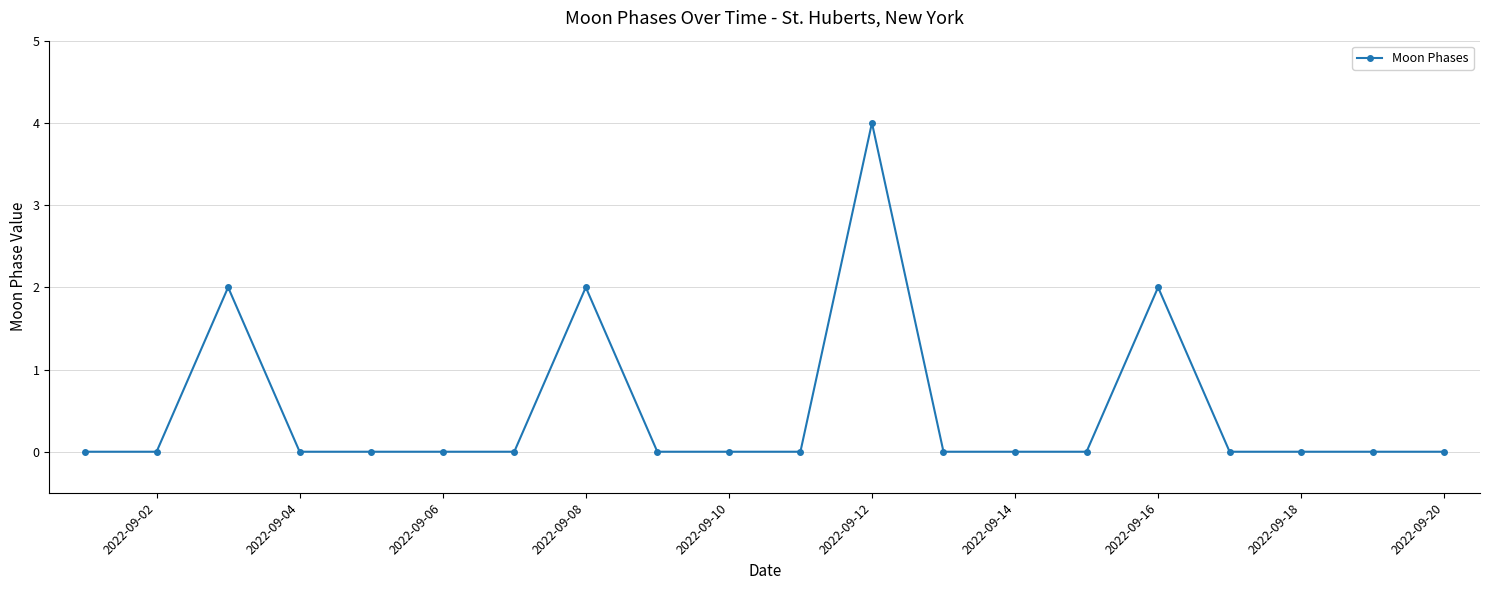

What is the value of the 3rd point from the left?

2